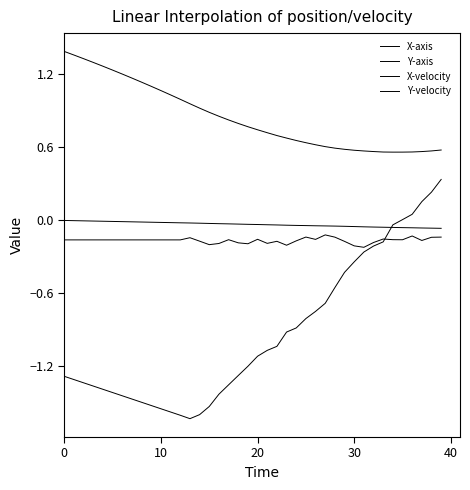

What is the average value of the X-velocity series?

-0.2